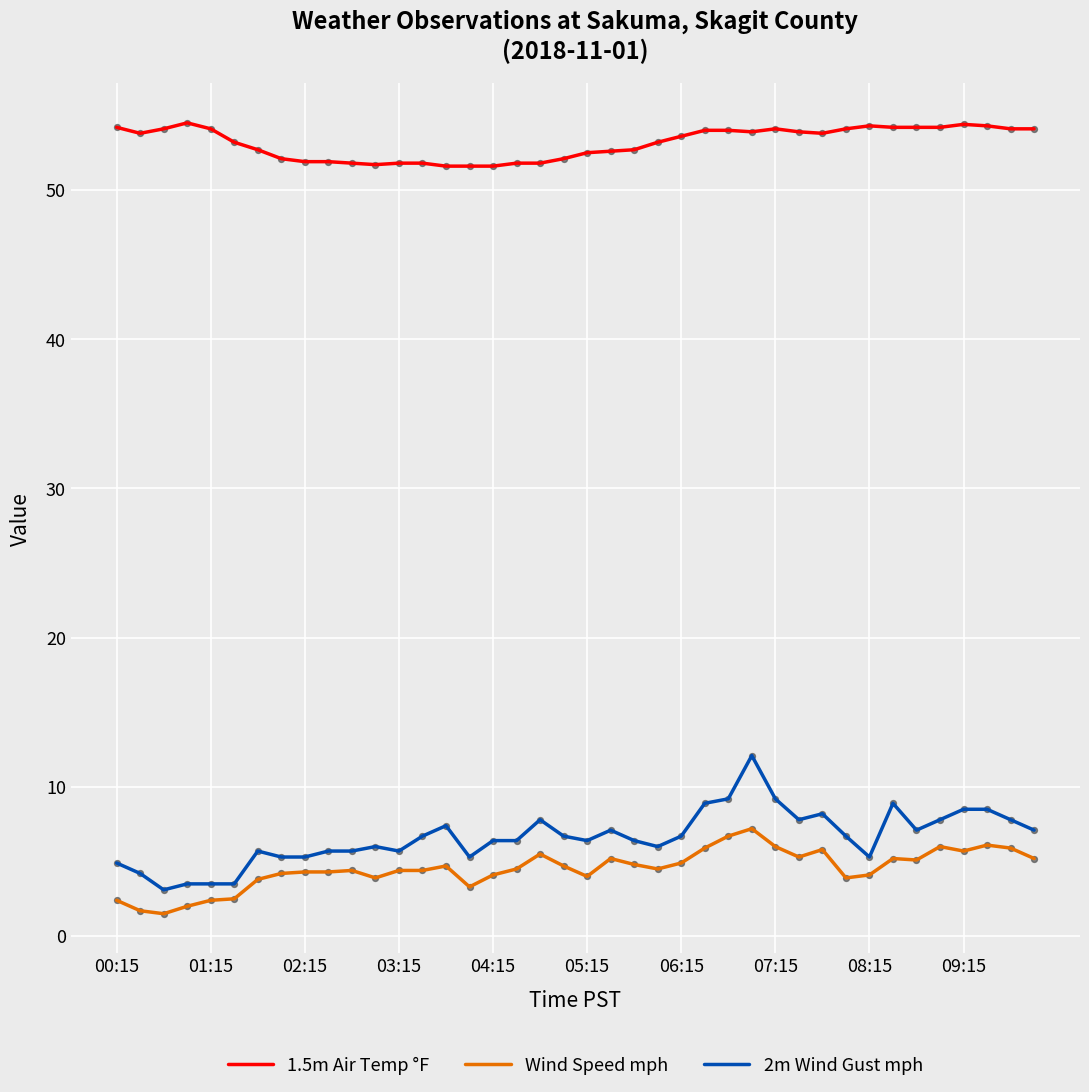

Which series has the largest range (max minus min)?

2m Wind Gust mph